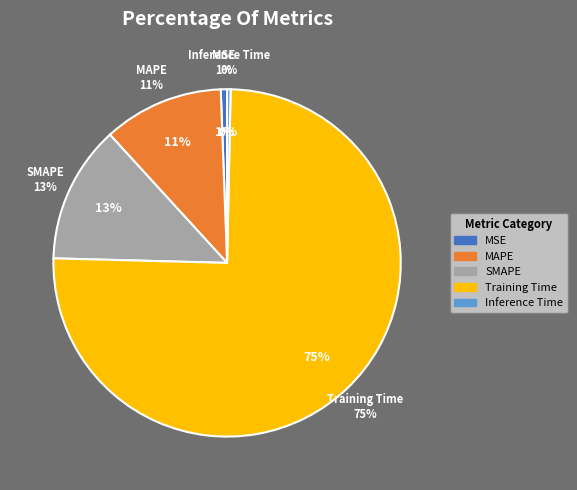

To the nearest percent, what is the difference between the largest and smallest slice percentages?

75%